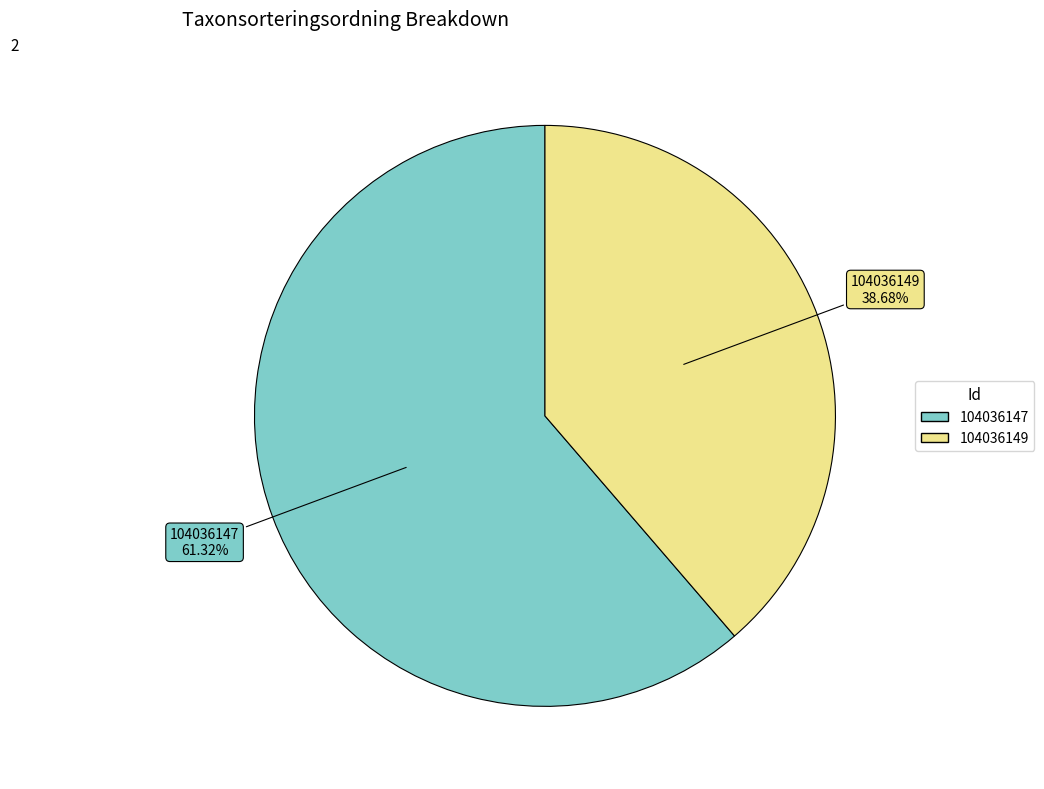

What percentage is the 104036147 slice, to the nearest percent?

61%